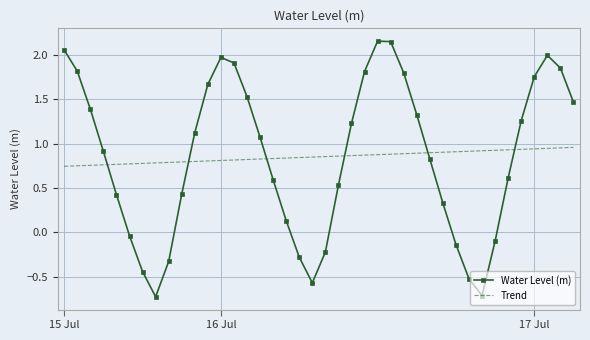

Which series has the largest range (max minus min)?

Water Level (m)